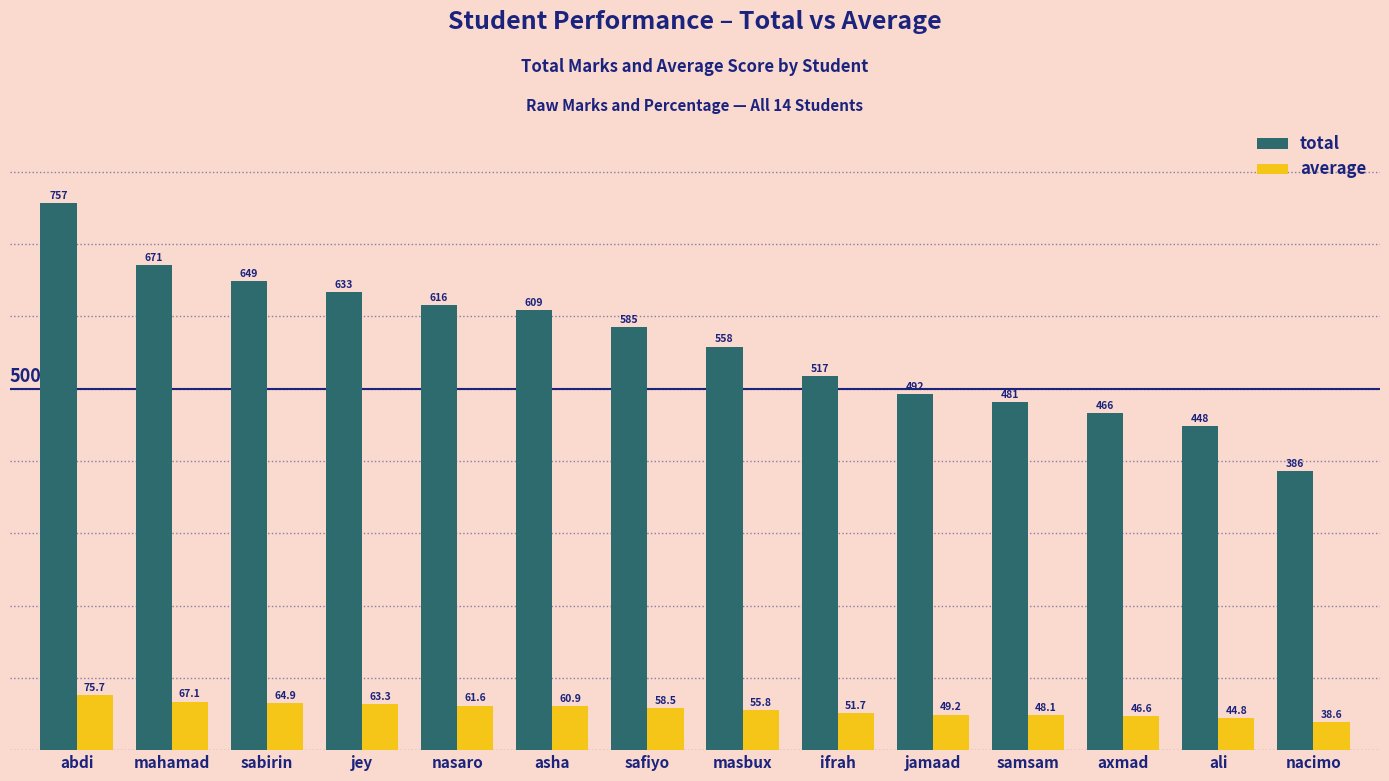

The value of average at sabirin is 64.9. True or false?

True